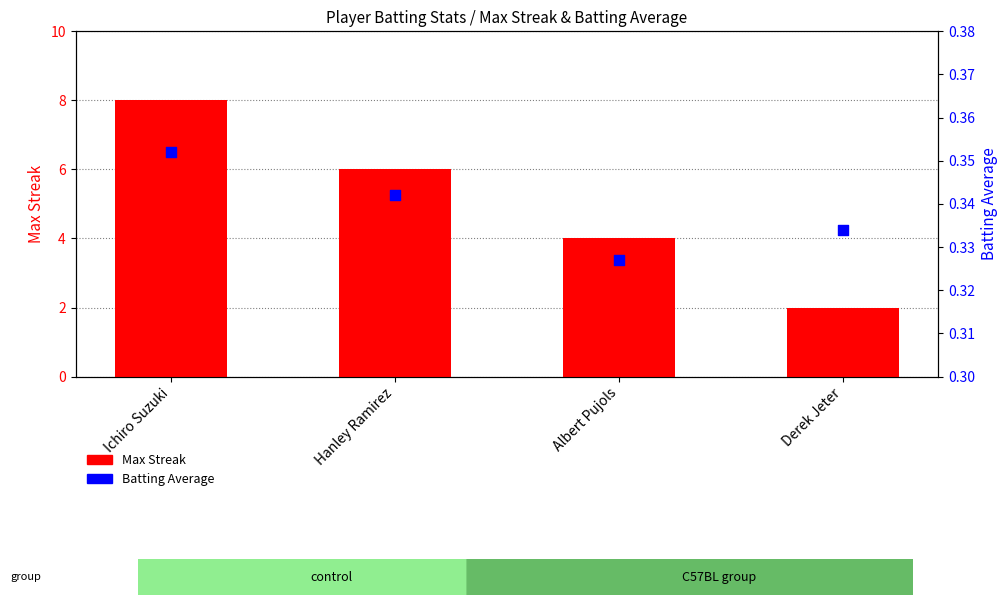

Is the value of Batting Average at Ichiro Suzuki greater than the value of Max Streak at Hanley Ramirez?

No